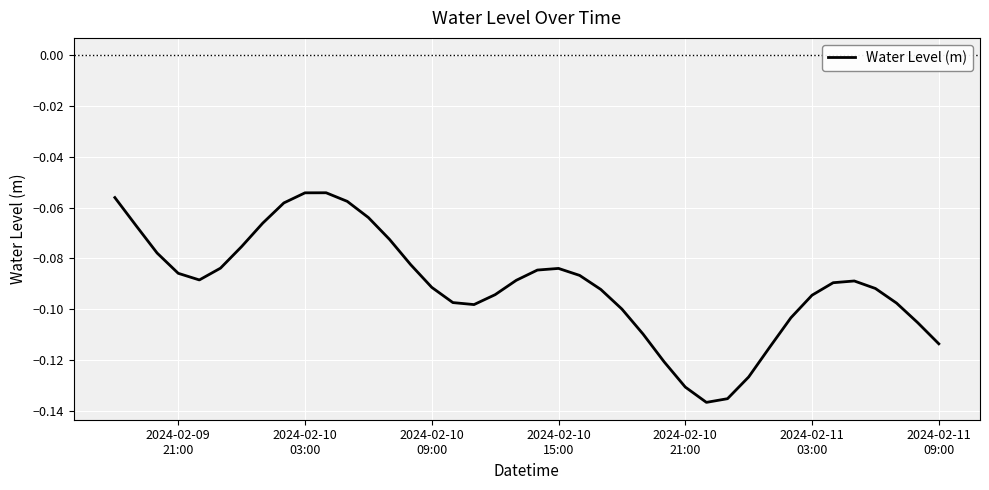

What is the difference between the second highest and second lowest values?

0.1